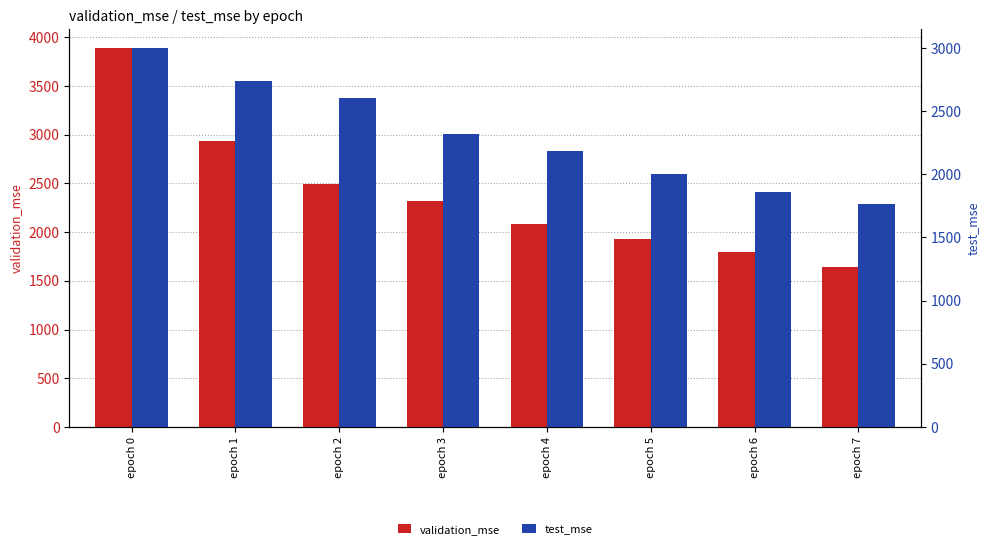

Is the value of test_mse at epoch 0 greater than the value of validation_mse at epoch 3?

Yes